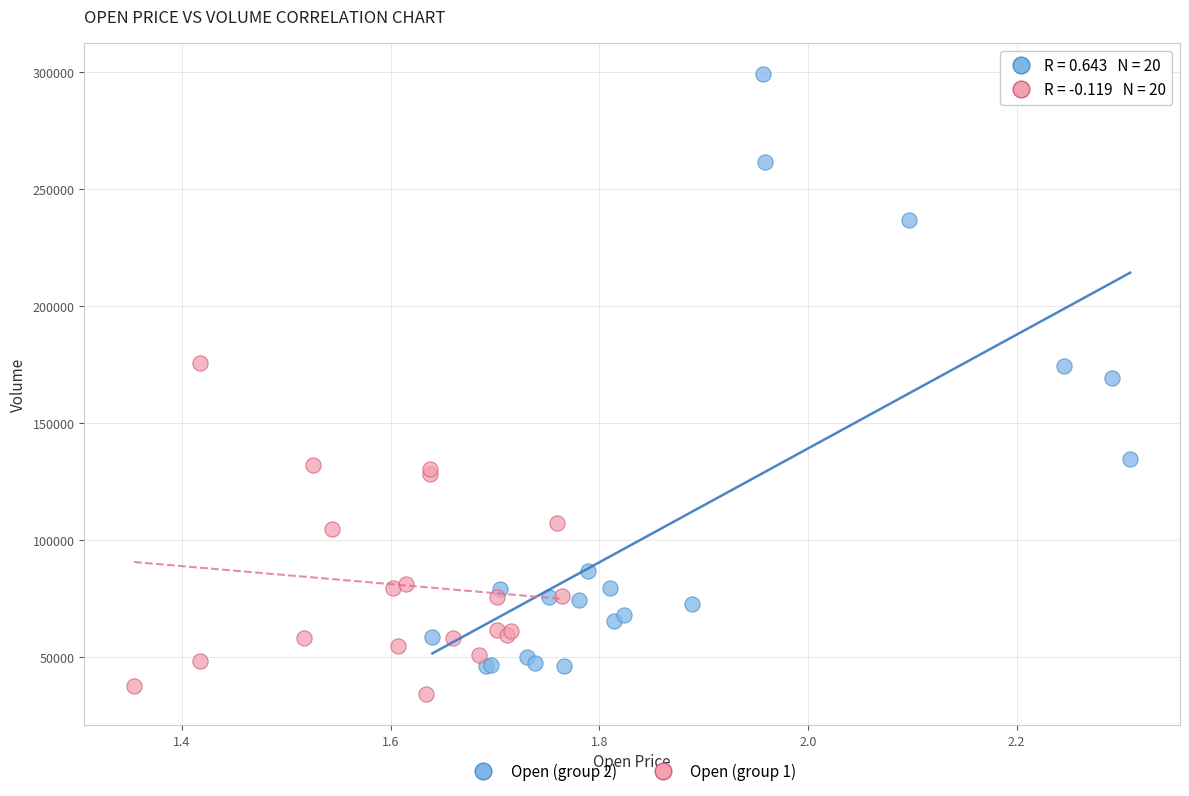

Which series has the largest Y range (max minus min)?

Open (group 2)